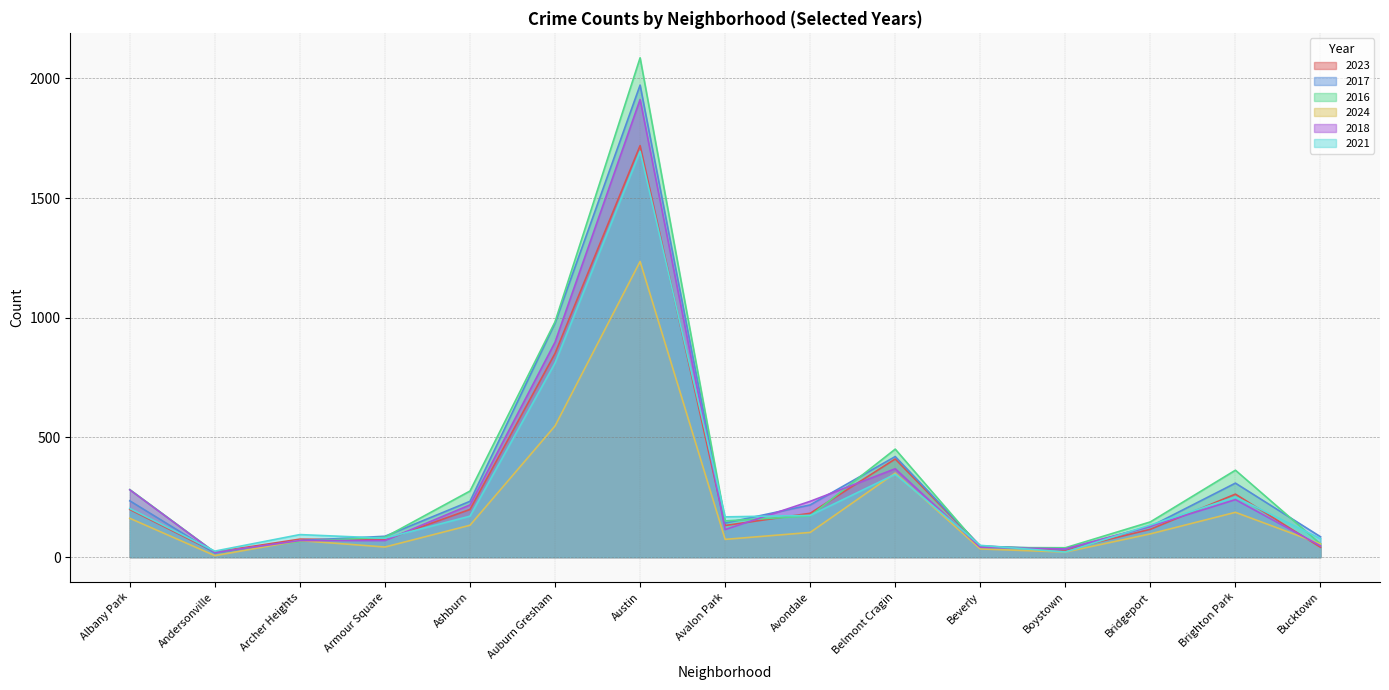

What is the label of the 15th point from the right?

Albany Park